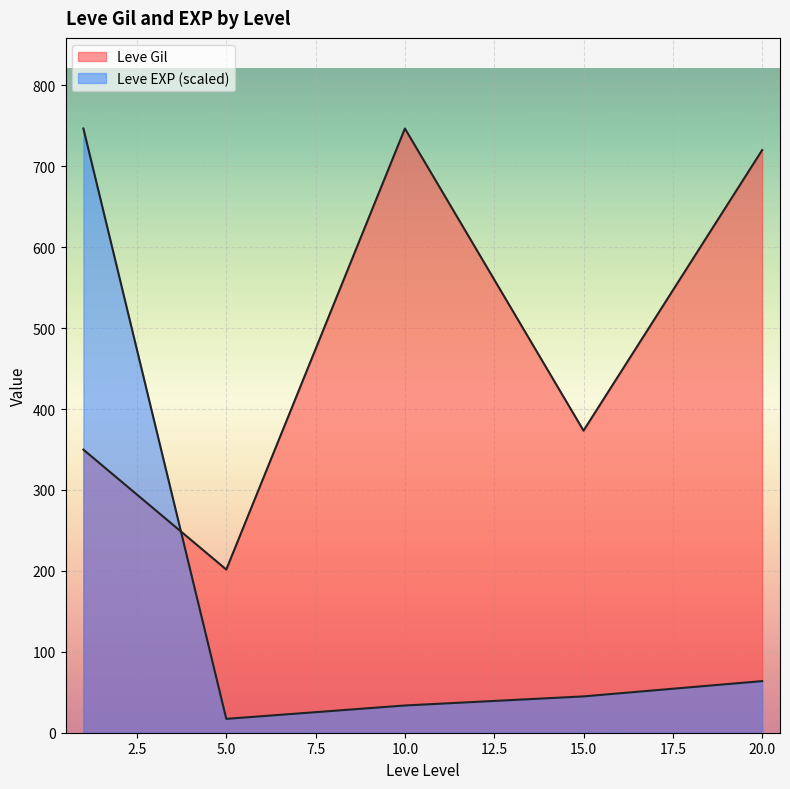

How many lines are shown in the chart?

2